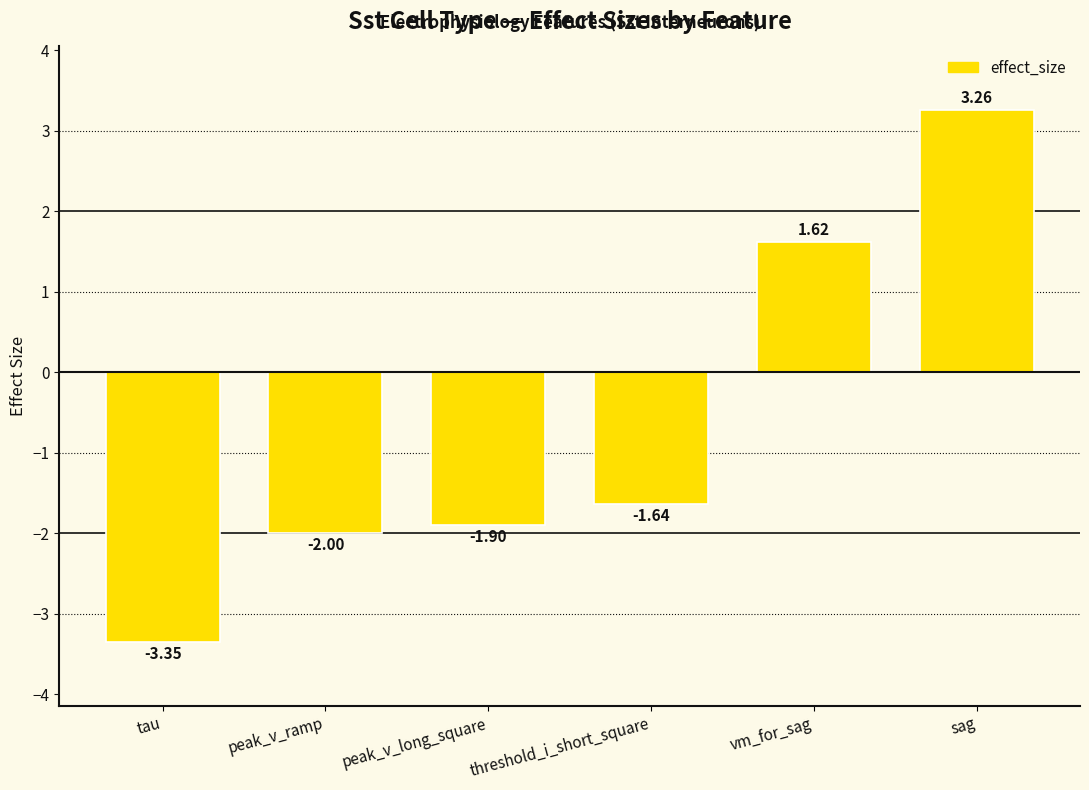

What is the average value?

-0.7